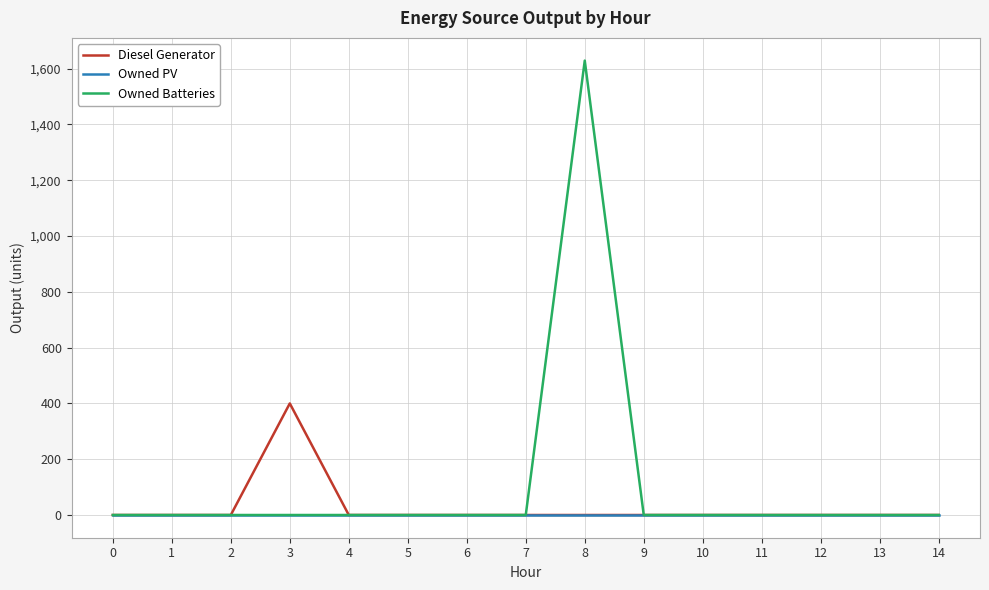

List the series in order of their peak value, highest first.

Owned Batteries, Diesel Generator, Owned PV